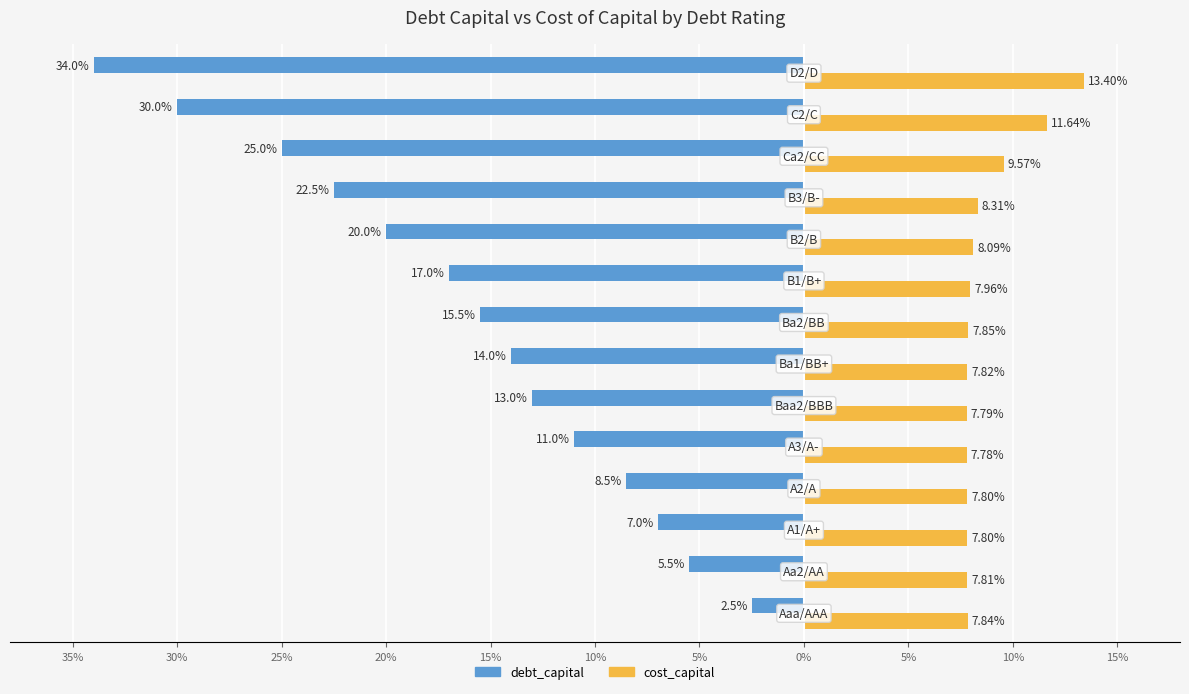

What are all the series names shown in the legend?

debt_capital, cost_capital